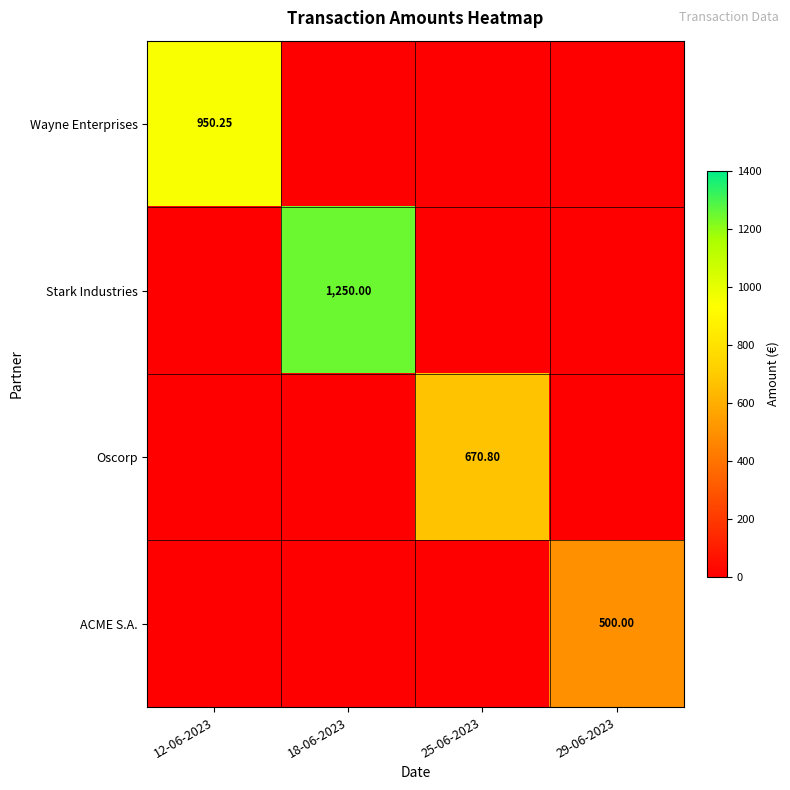

List the series in order of their overall mean, lowest first.

ACME S.A., Oscorp, Wayne Enterprises, Stark Industries